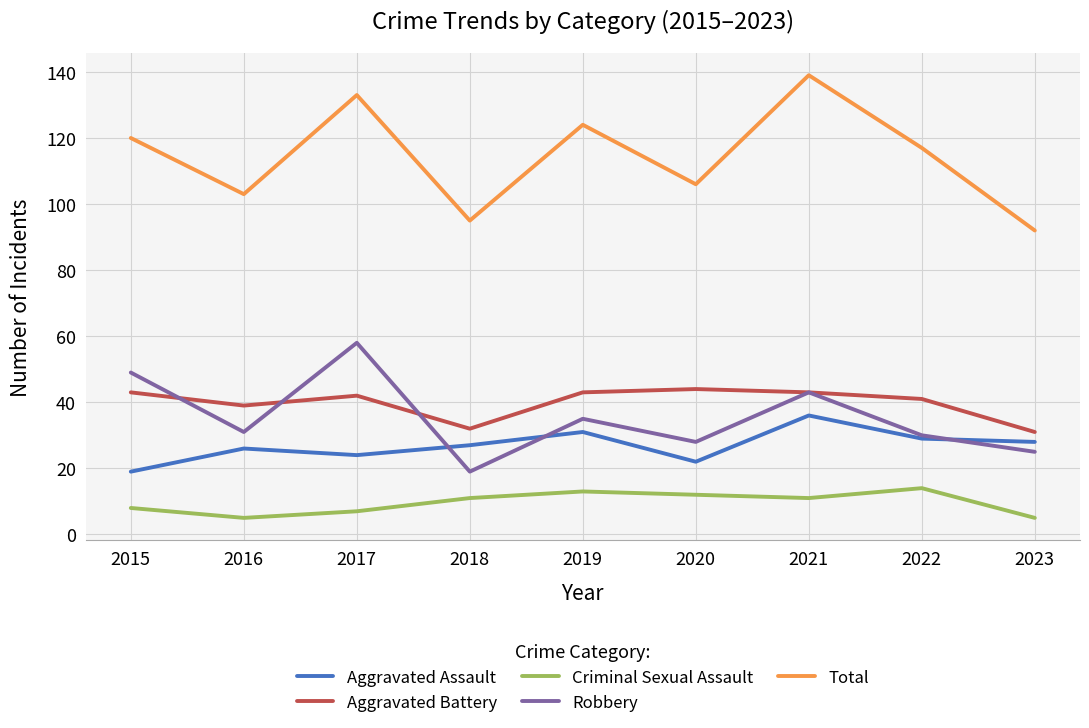

True or false: Total and Aggravated Battery cross at least once.

False